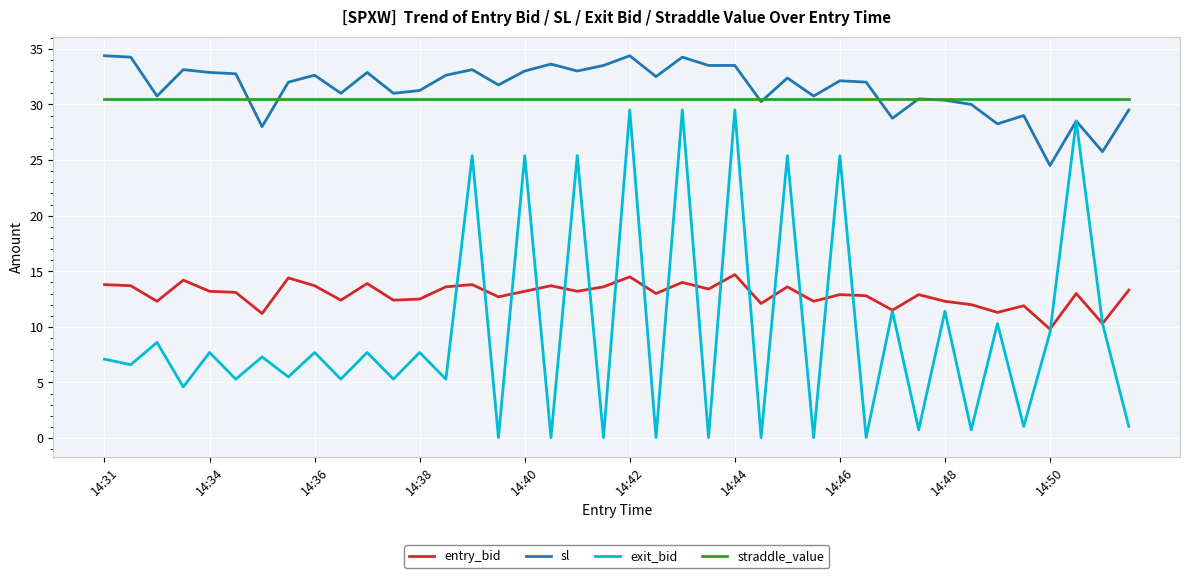

Which series has the widest spread of values?

exit_bid